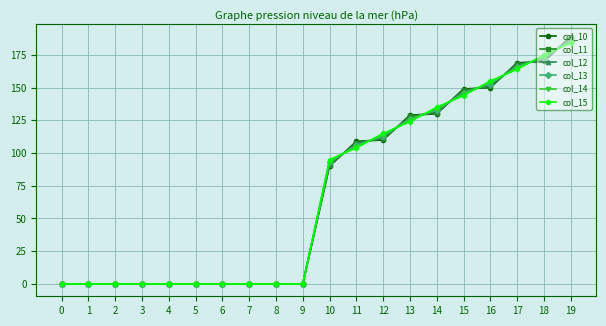

True or false: col_13 has a value of 146.0 at 15.

True